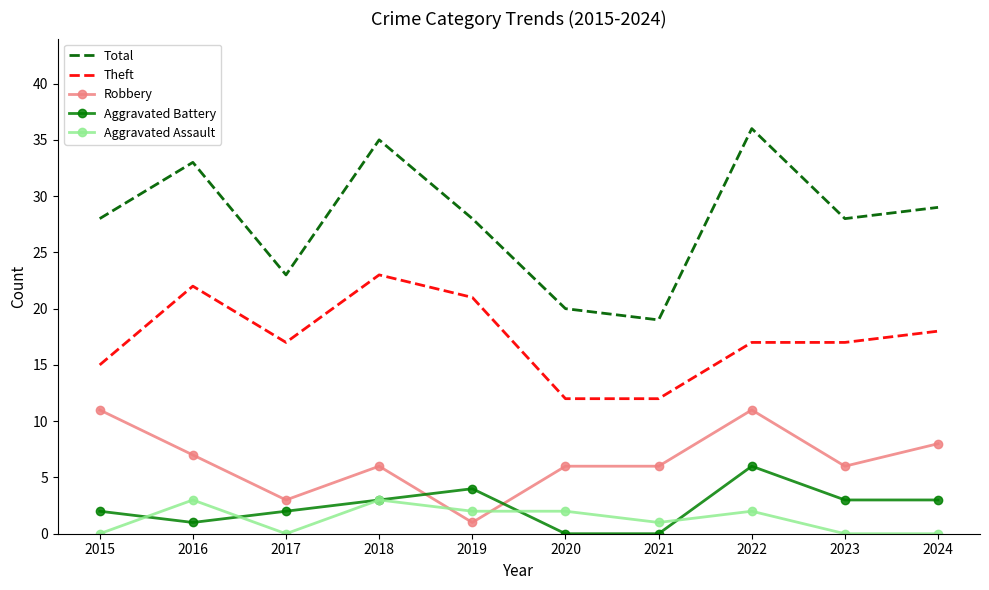

What is the spread (max minus min) of values at 2019?

27